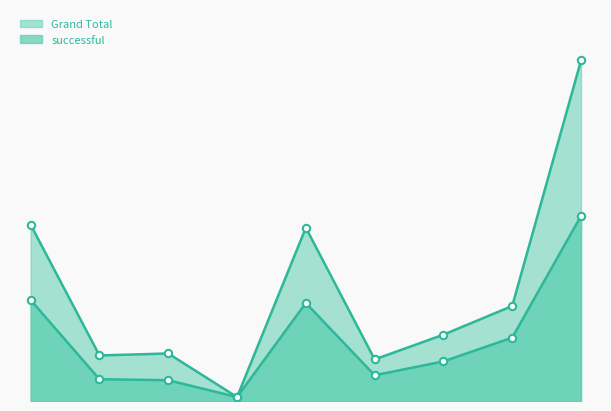

Which series has the largest total across all categories?

Grand Total